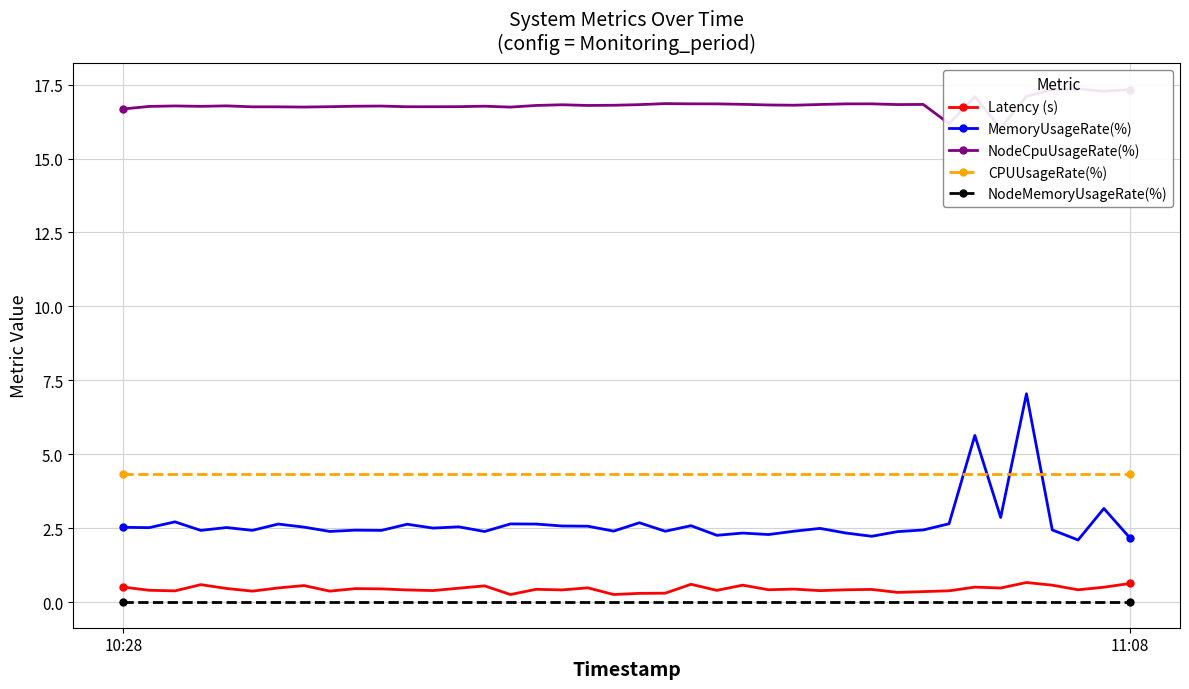

True or false: Latency (s) and NodeCpuUsageRate(%) intersect in this chart.

False